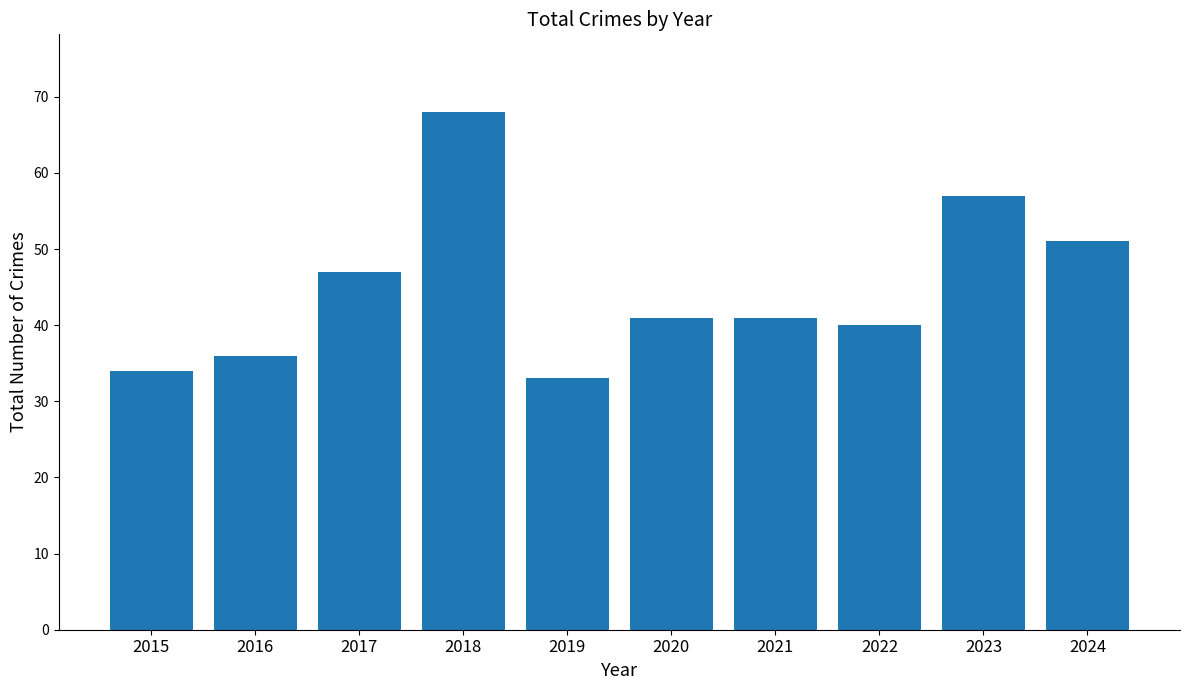

What is the value of the 6th bar from the left?

41